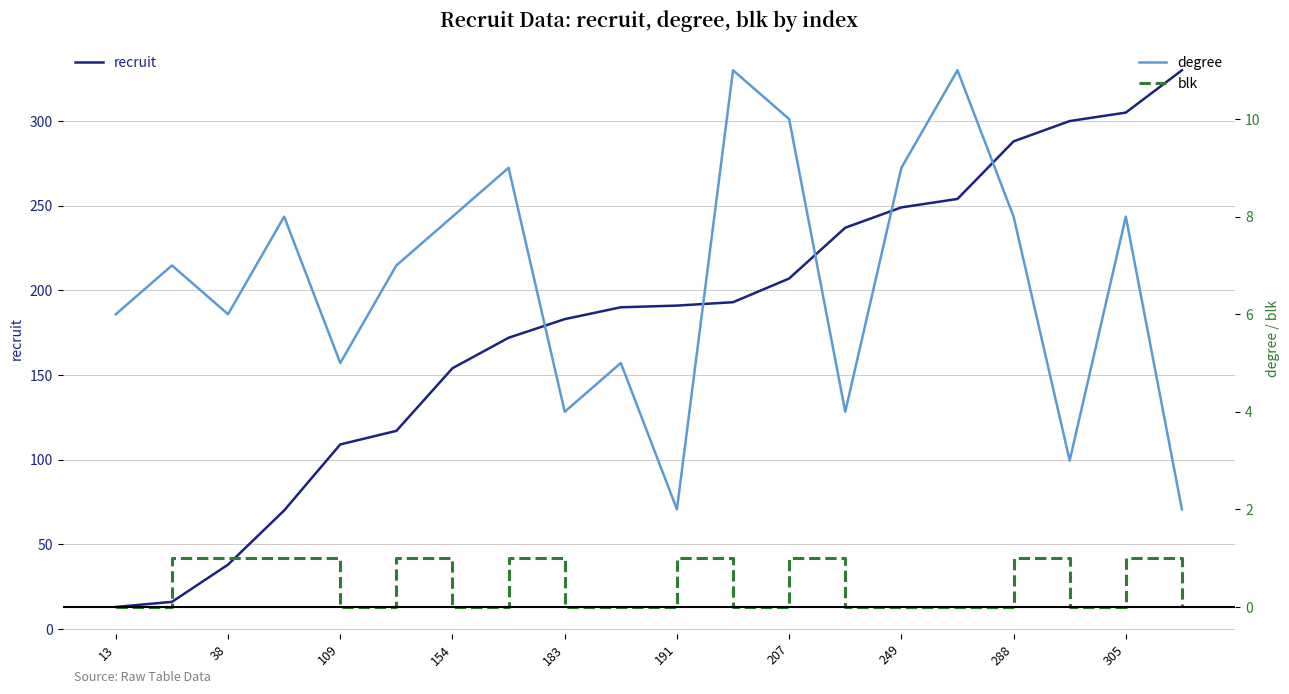

Reading left to right, list all the values displayed in this chart.

recruit: 13	16	38	70	109	117	154	172	183	190	191	193	207	237	249	254	288	300	305	330
degree: 6	7	6	8	5	7	8	9	4	5	2	11	10	4	9	11	8	3	8	2
blk: 0	1	1	1	0	1	0	1	0	0	1	0	1	0	0	0	1	0	1	0